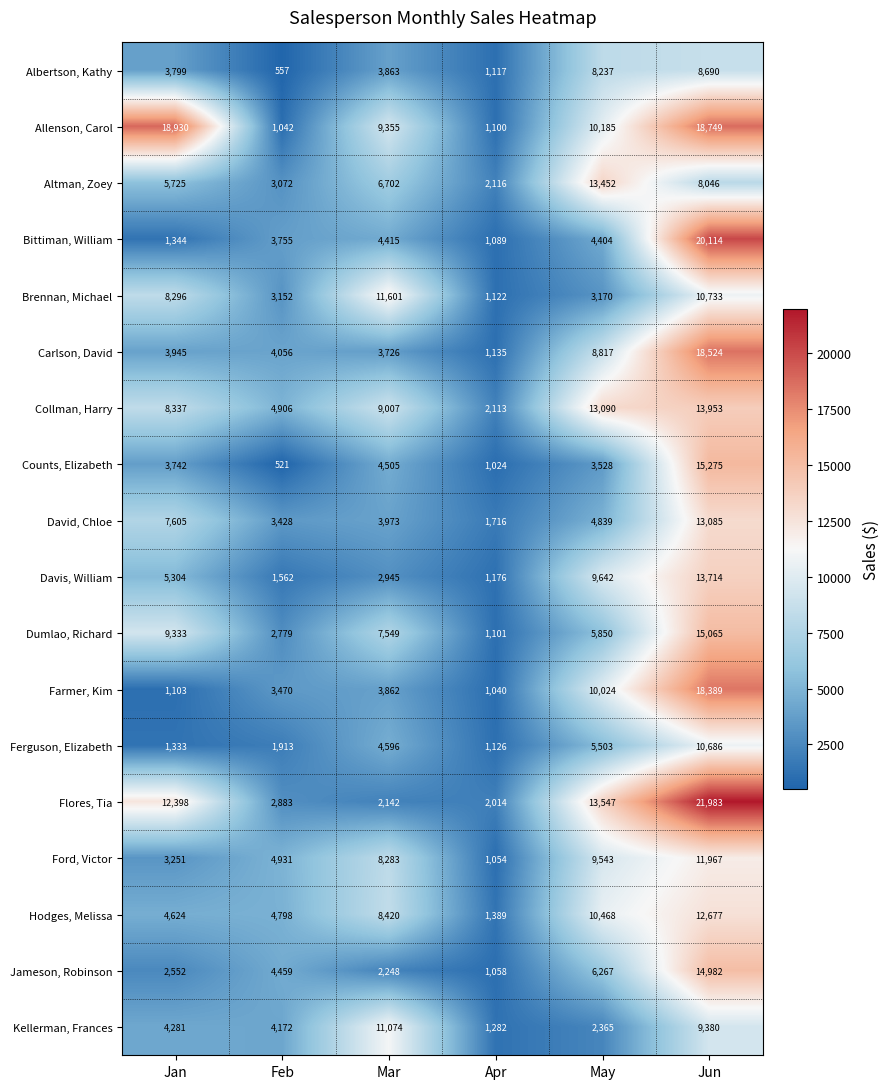

Which category has the lowest value across all series?

Feb